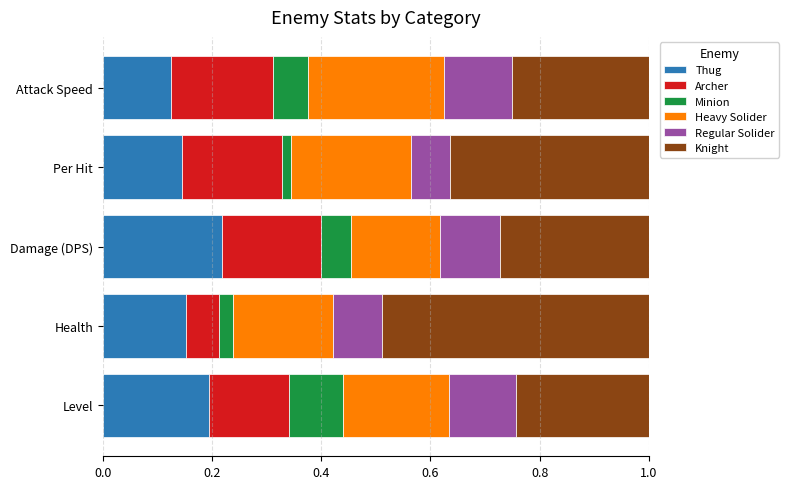

Which category has the highest value in the Thug series?

Damage (DPS)